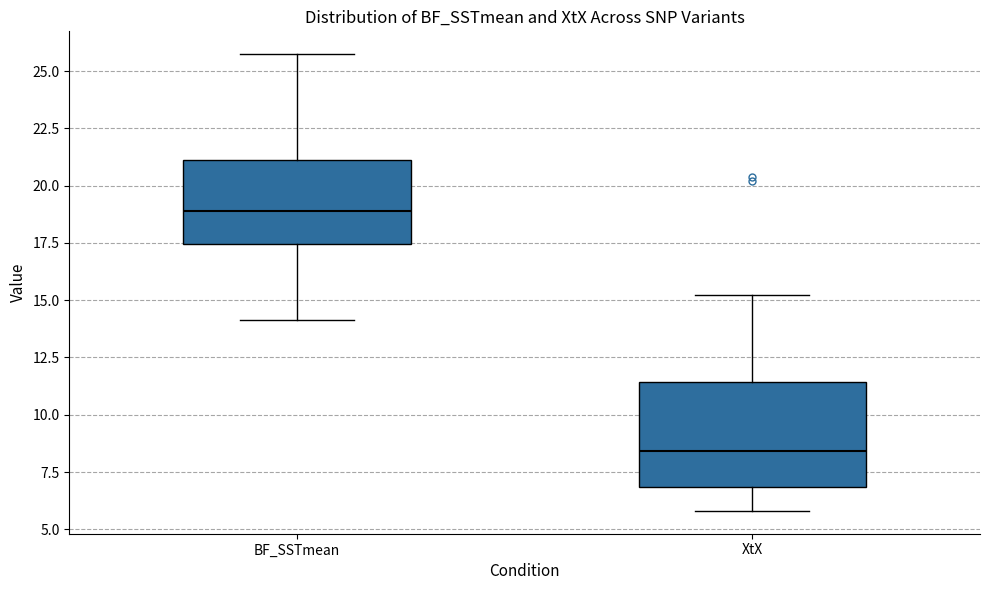

Which box's median line is the highest?

BF_SSTmean